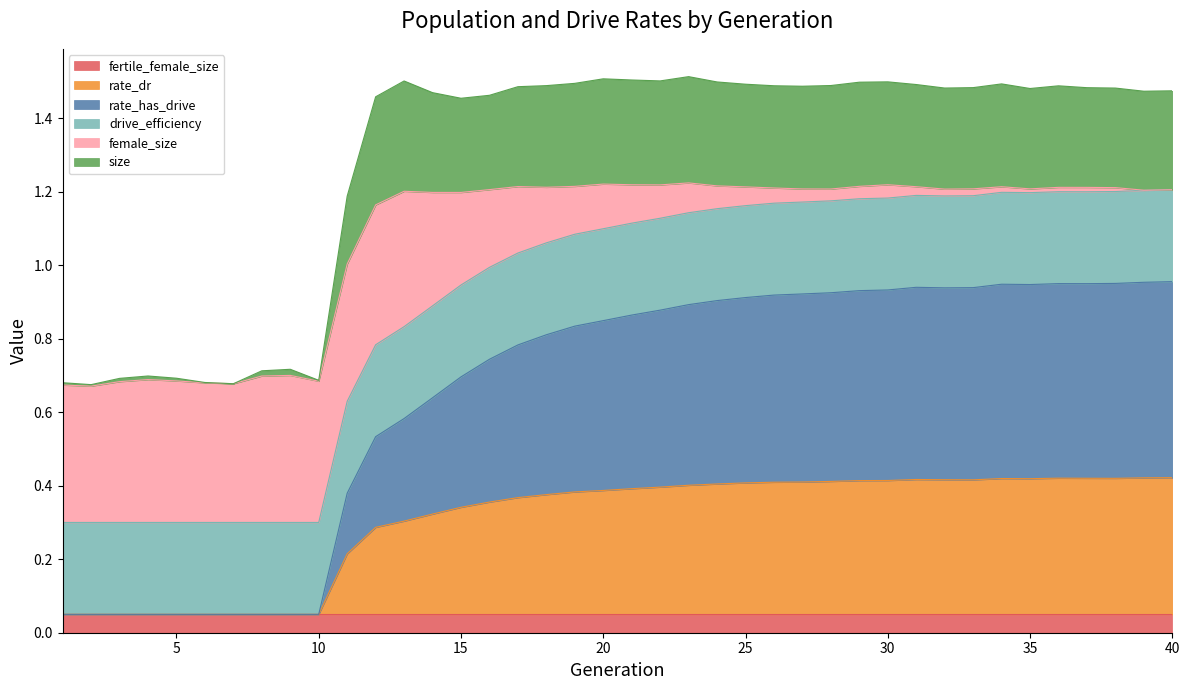

What are all the series names shown in the legend?

fertile_female_size, rate_dr, rate_has_drive, drive_efficiency, female_size, size